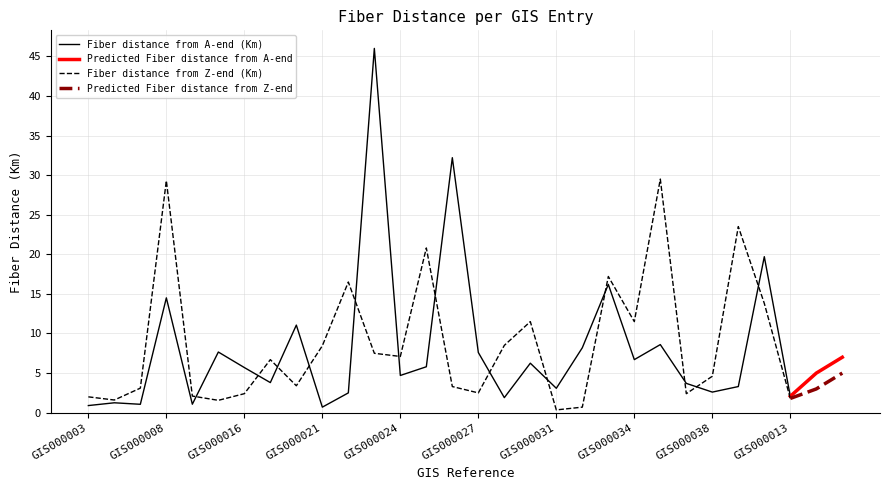

True or false: Fiber distance from A-end (Km) has a value of 7.6 at GIS000027.

True